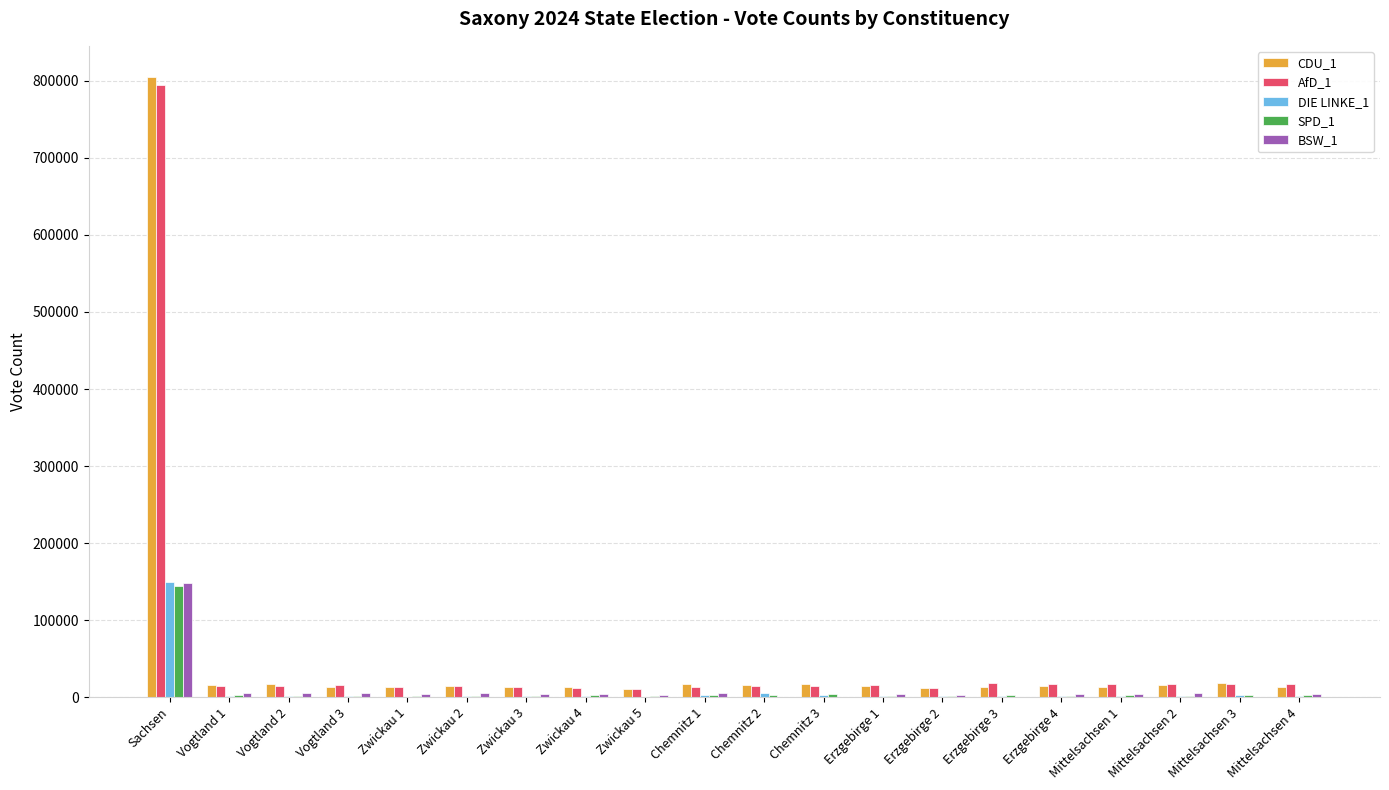

Count the number of data series in this chart.

5